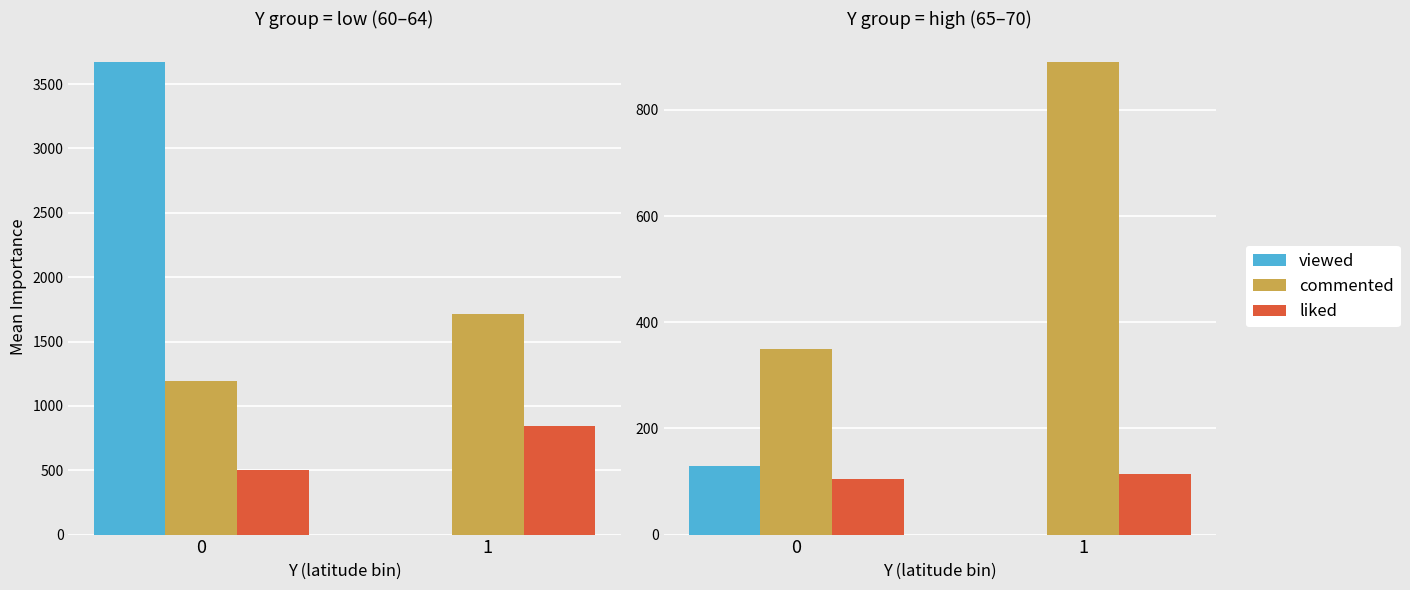

How many categories are shown in the chart?

2